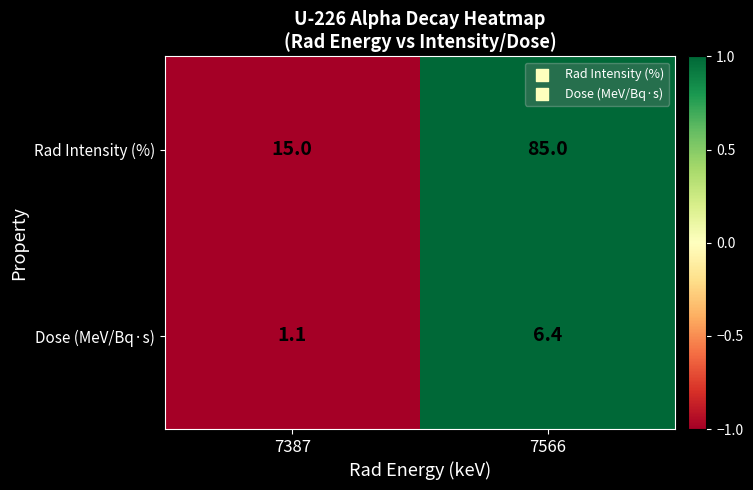

What value does the Dose (MeV/Bq·s) series have at 7387?

1.1